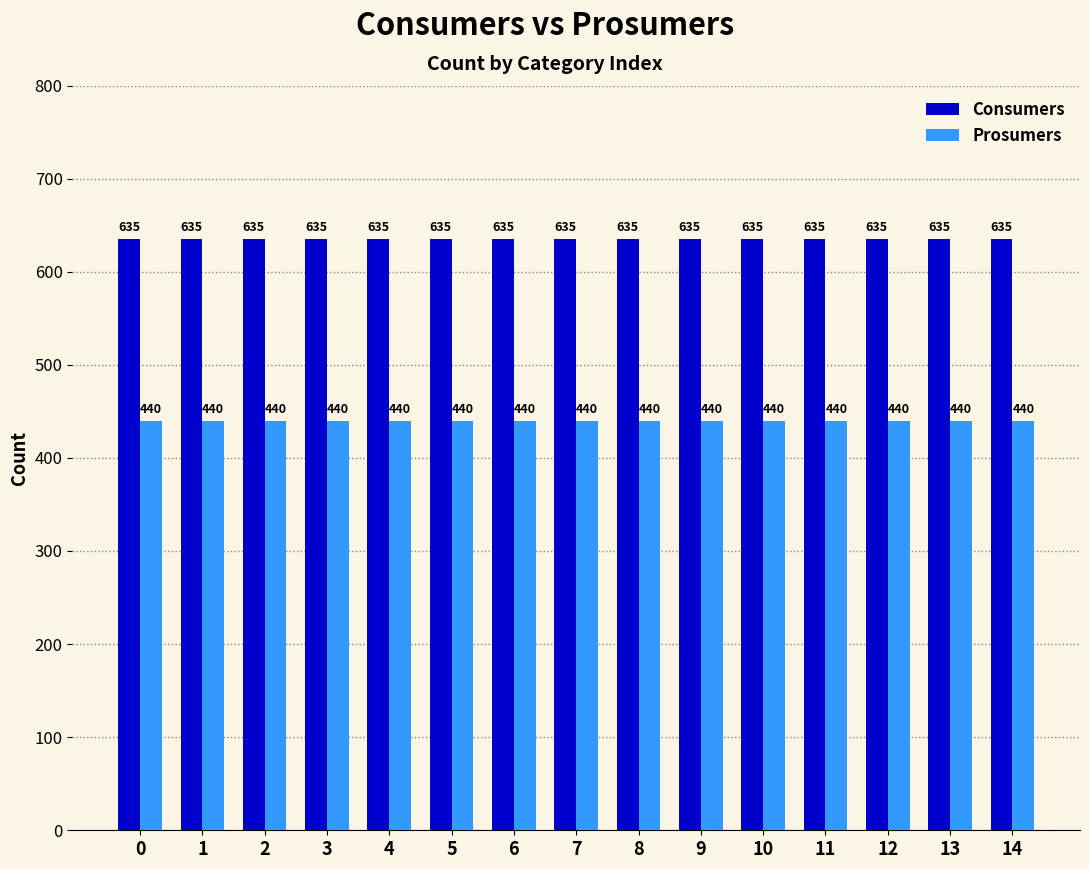

Is it true that Prosumers equals 307 at 4?

False